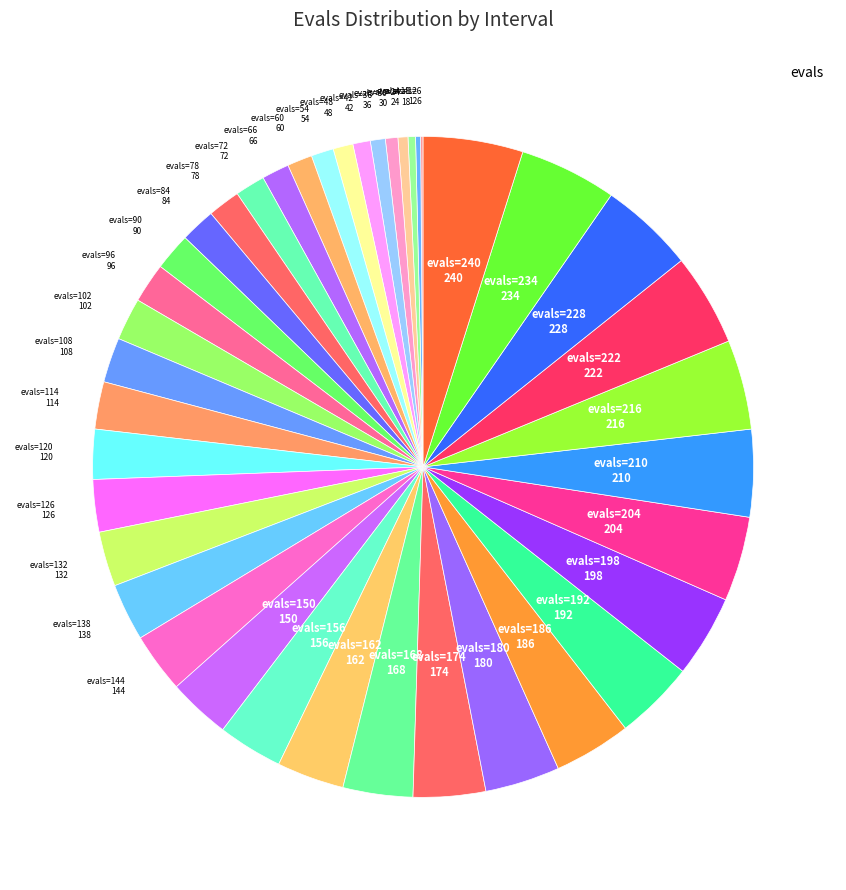

Which has a higher value, evals=222 or evals=78?

evals=222